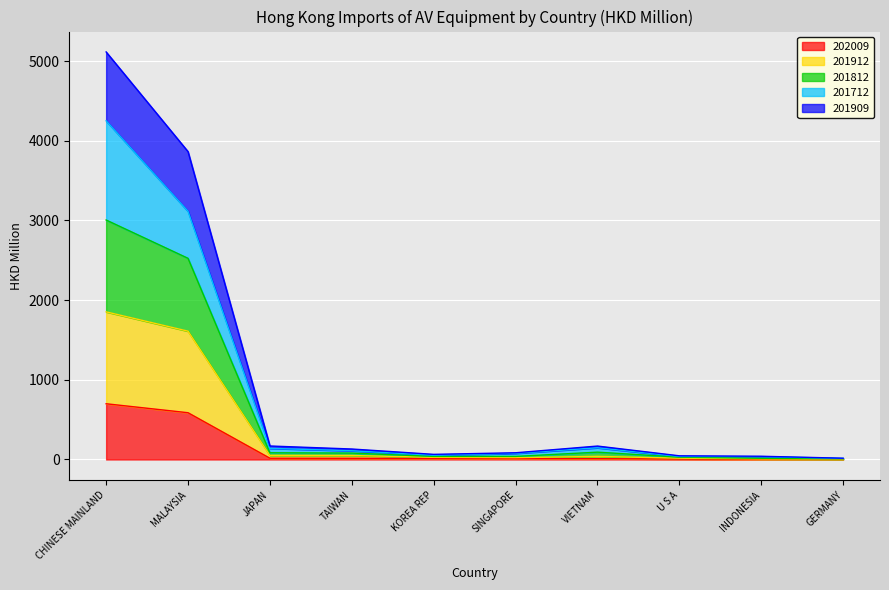

Does the chart display data point markers on the line(s)?

No